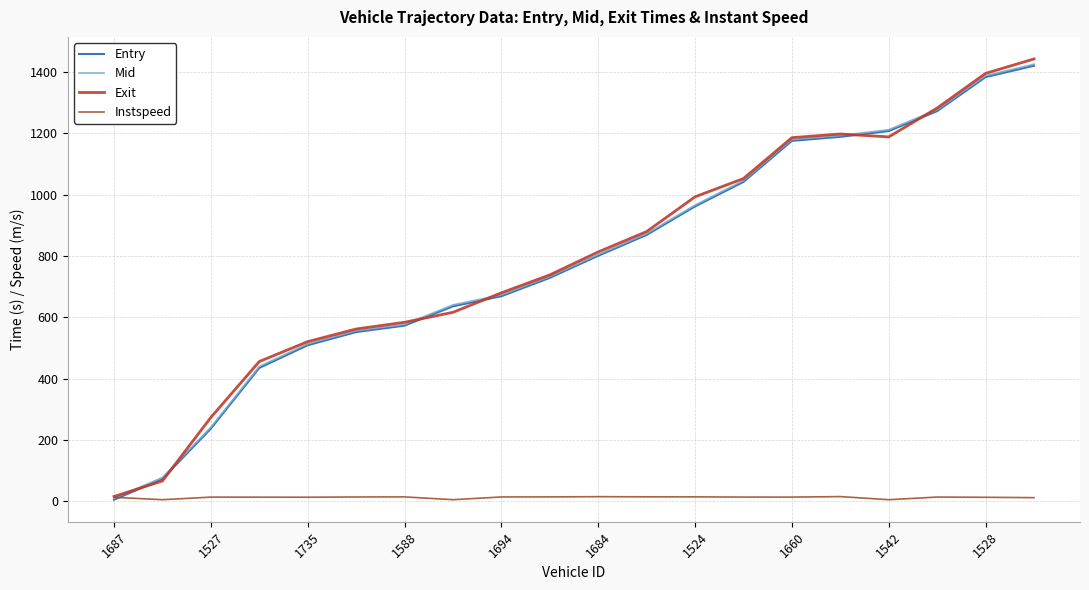

How many values in the Mid series exceed 805?

10